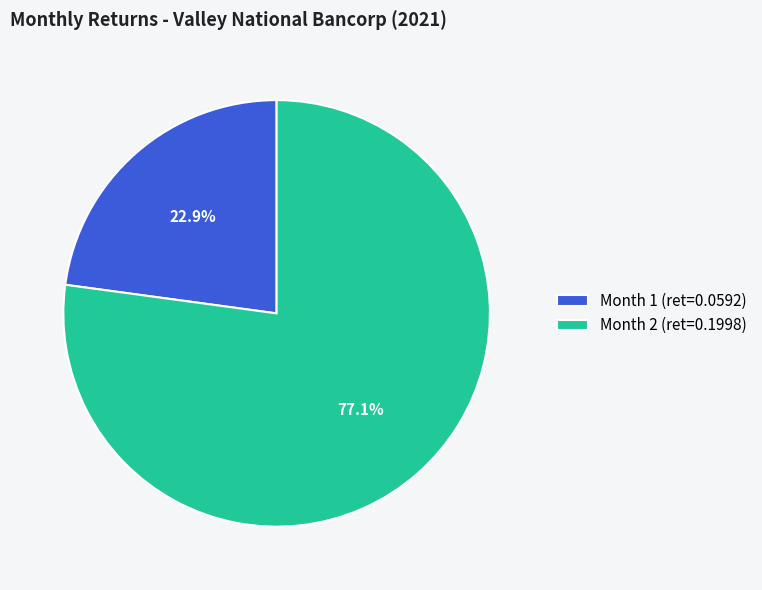

Between Month 2 (ret=0.1998) and Month 1 (ret=0.0592), which is larger?

Month 2 (ret=0.1998)